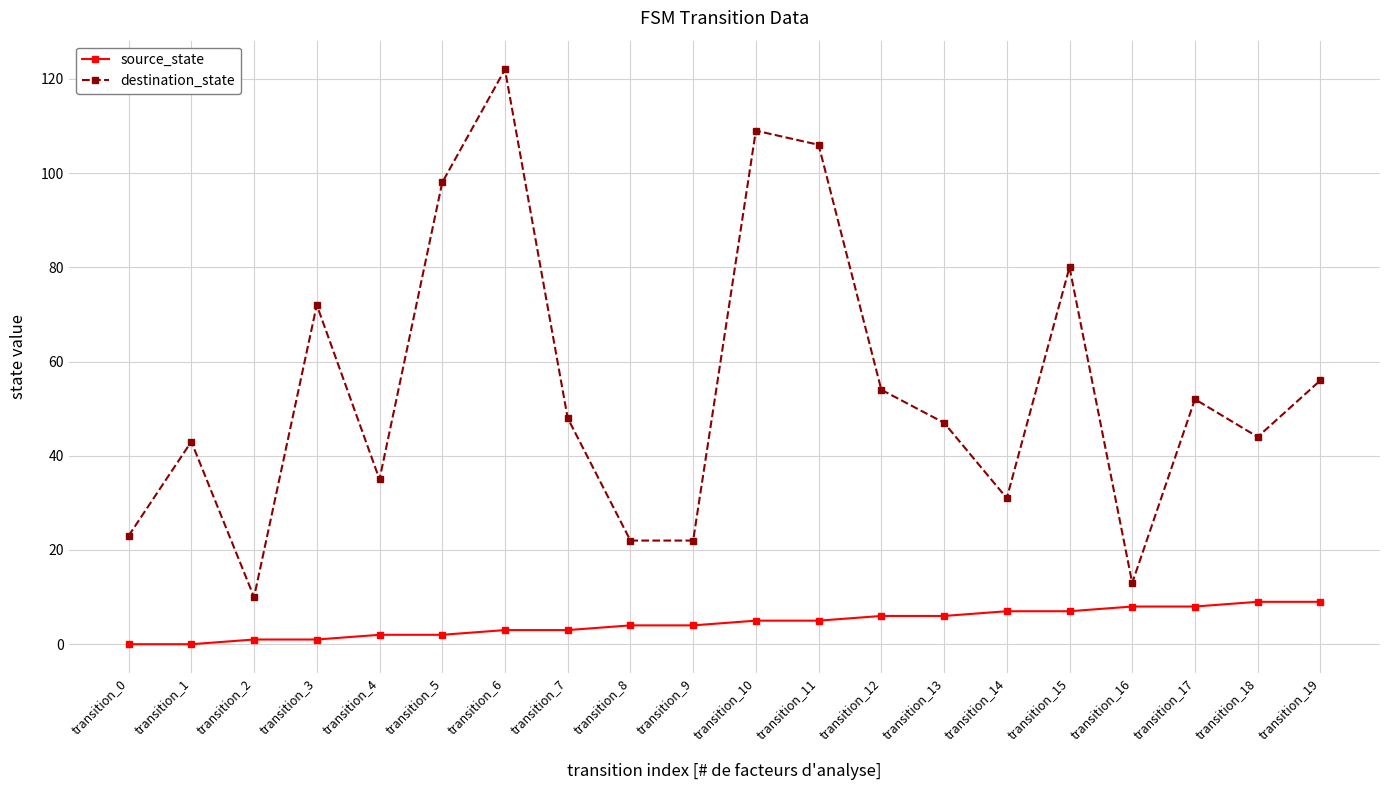

True or false: source_state and destination_state intersect in this chart.

False